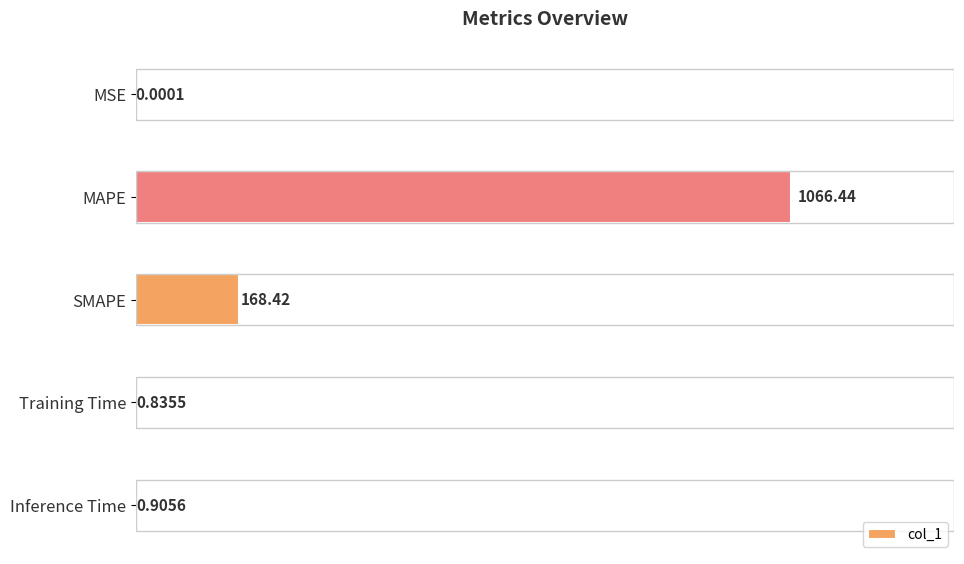

At which label is the value closest to 533?

SMAPE